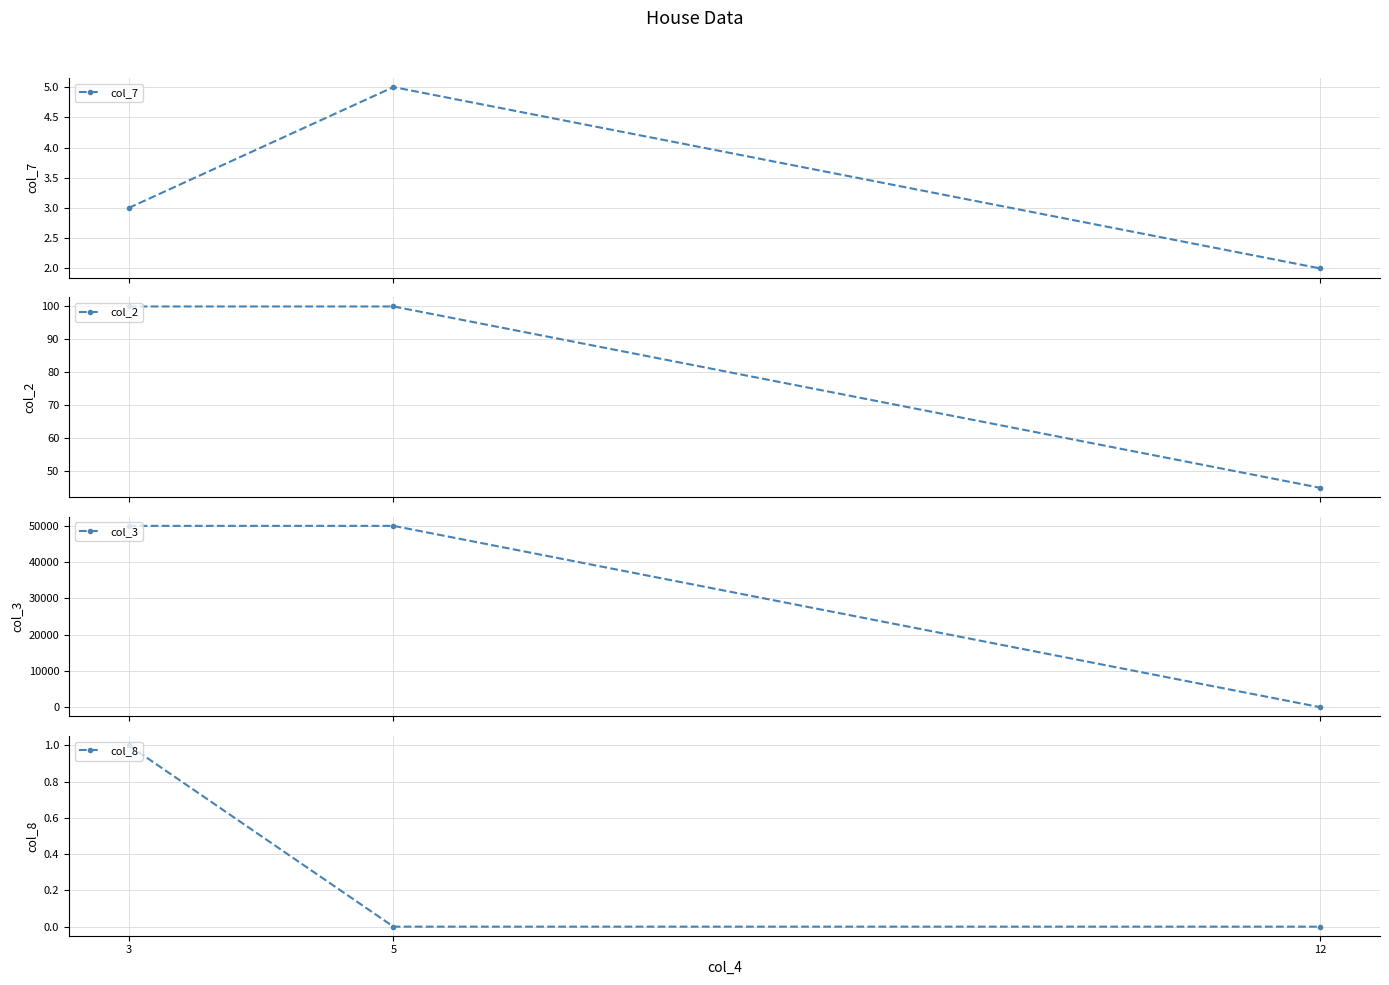

How many categories are shown in the chart?

3